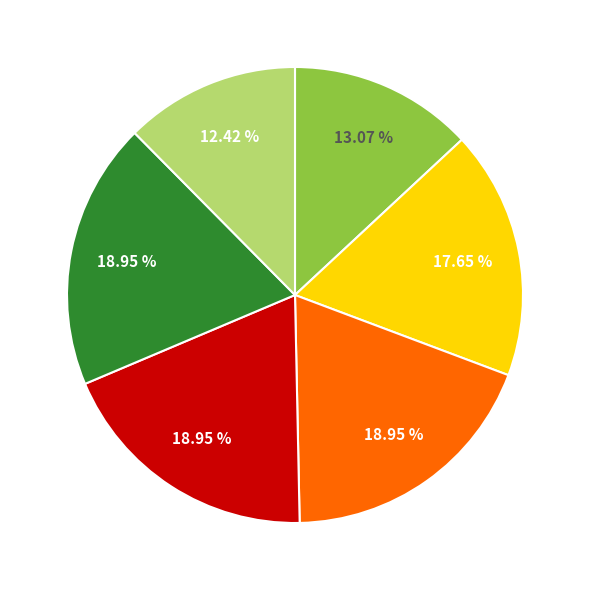

Is there any slice that represents more than half of the pie?

No